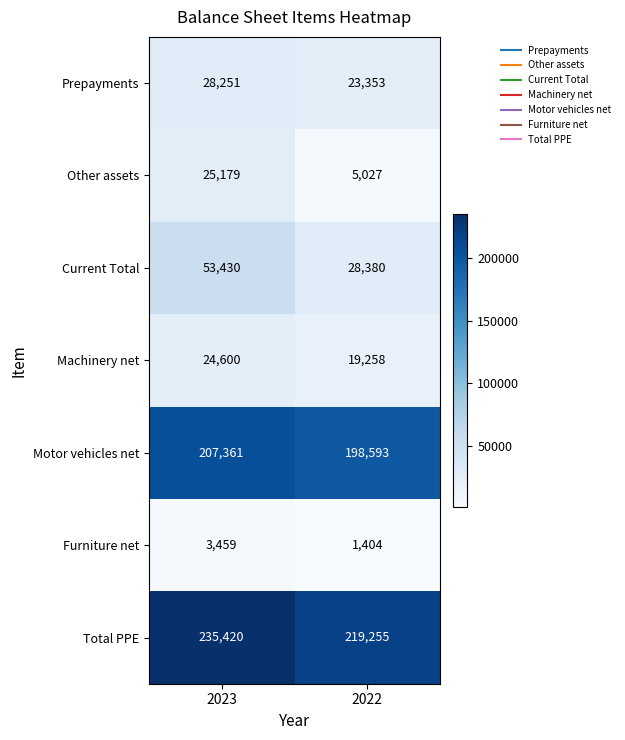

Read the Motor vehicles net value at 2023, to the nearest 100.

207400